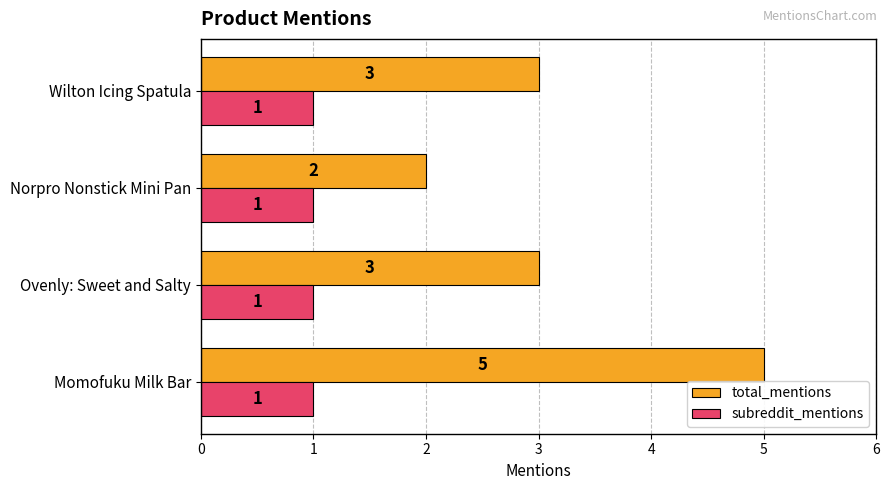

What is the difference between the maximum and minimum values in the total_mentions series?

3